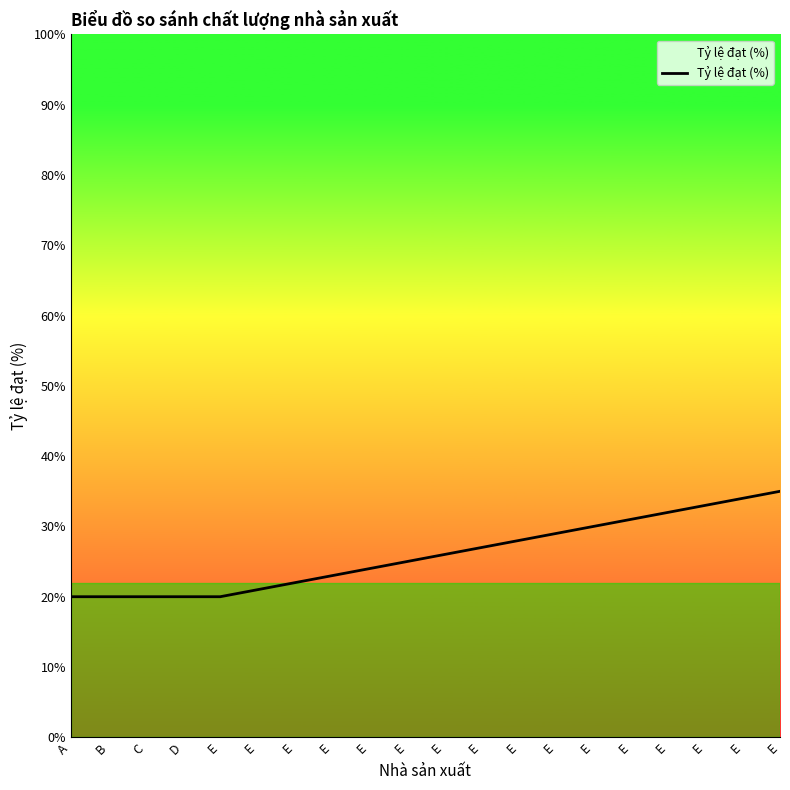

Is this an area chart (filled region under the line)?

Yes